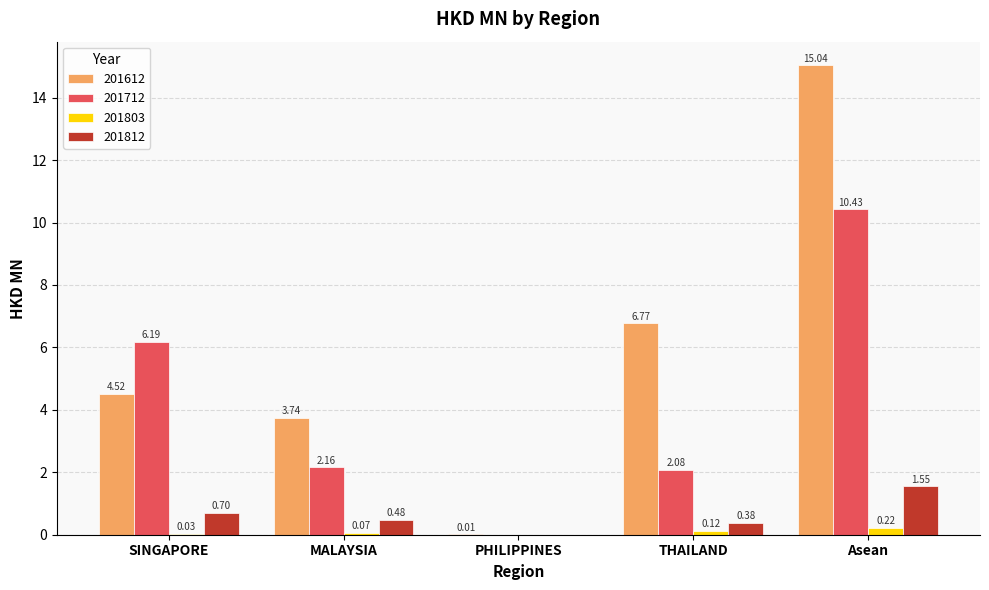

How many positive values does the 201712 series have?

4